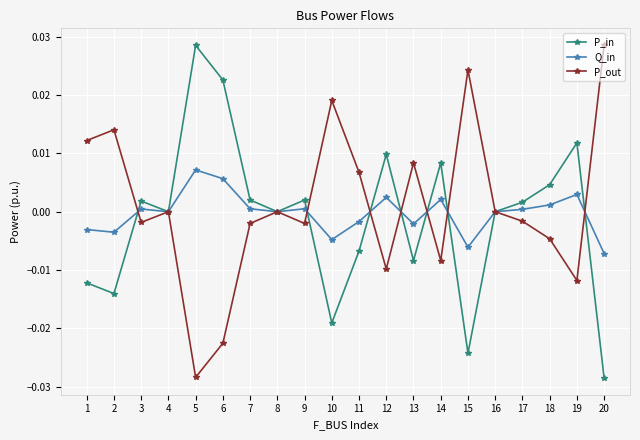

How many interior local peaks does the P_out series have?

6